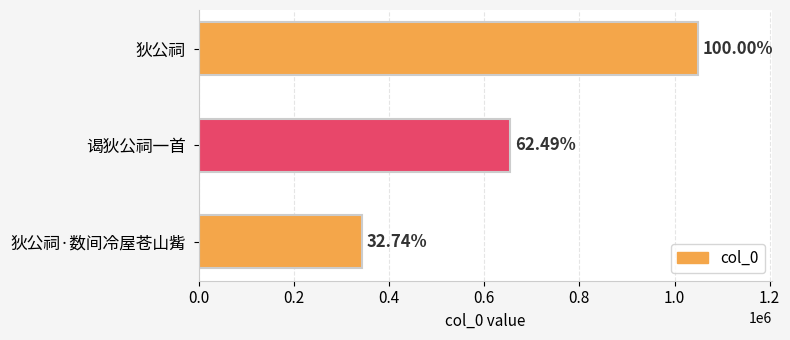

How many bars are there in total?

3